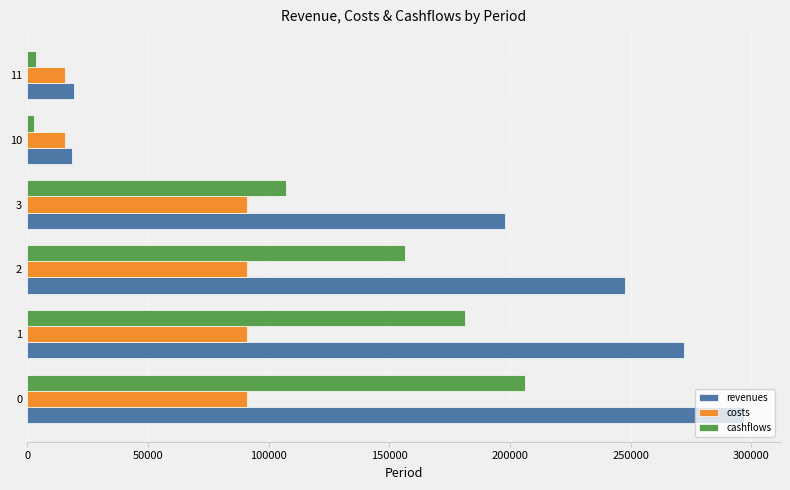

List the series in order of their overall mean, highest first.

revenues, cashflows, costs